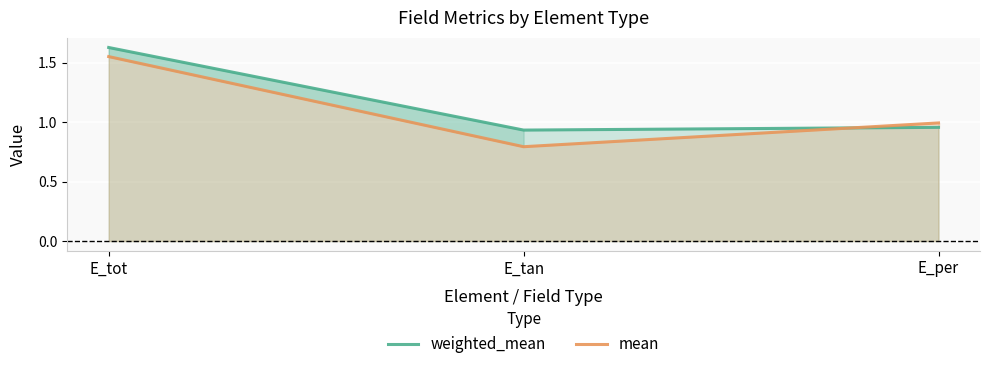

What position from the right is E_tot?

3